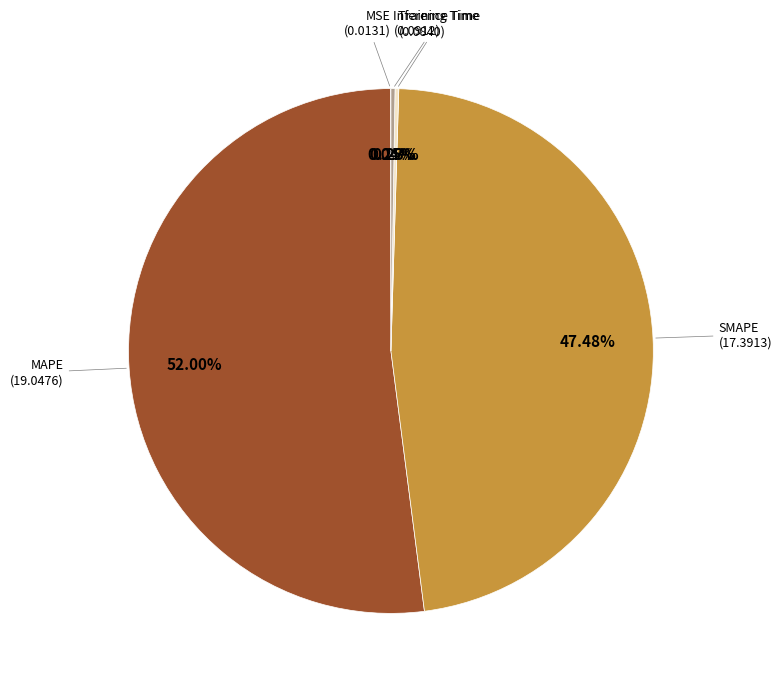

Does any single category account for the majority?

Yes